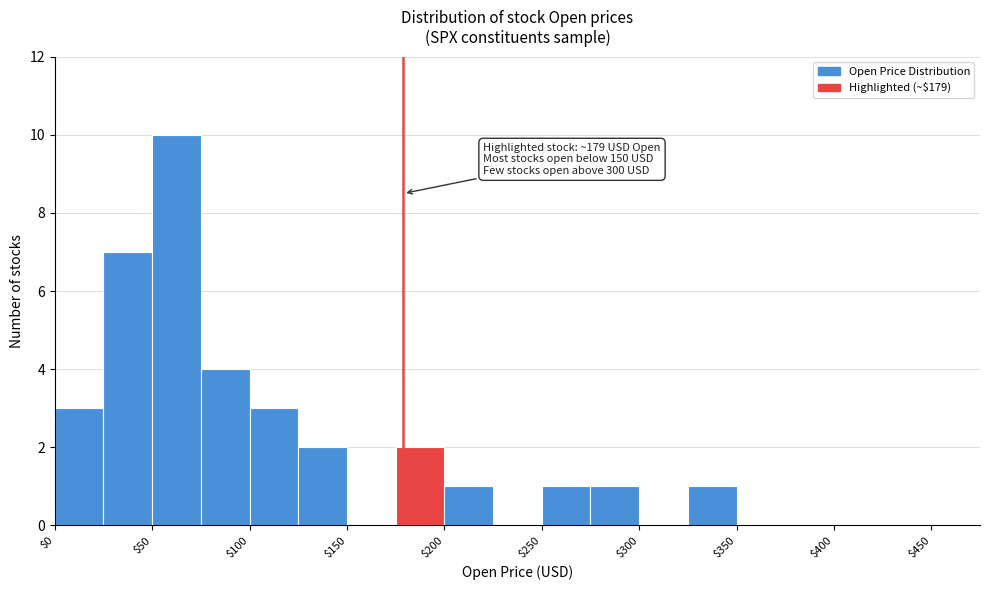

Over which range of the x-axis is the bar tallest?

50 to 75